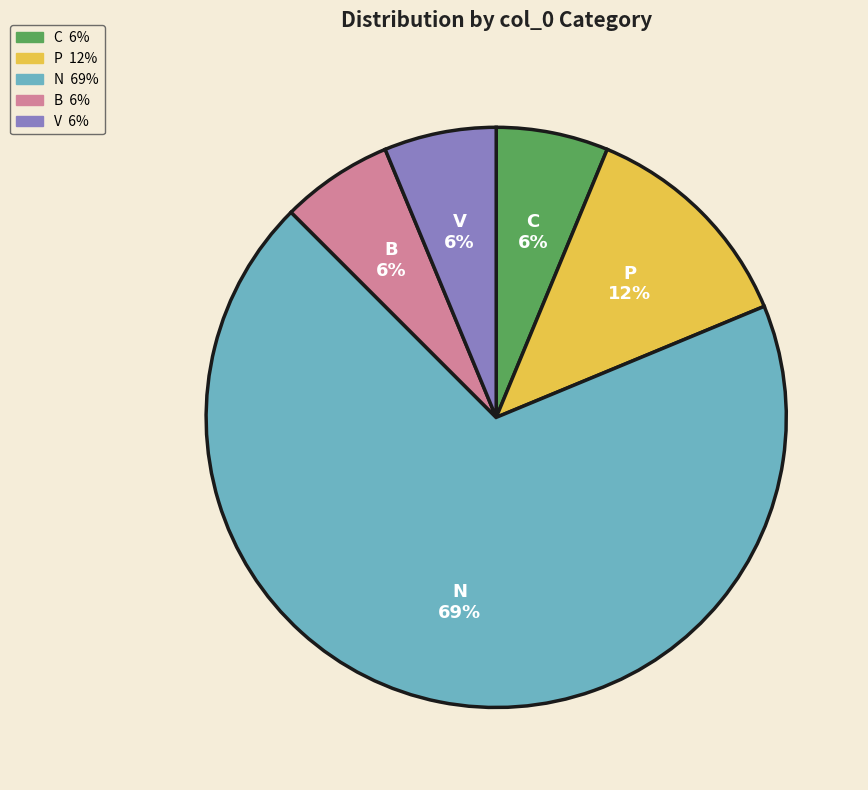

Count the number of slices in the pie.

5